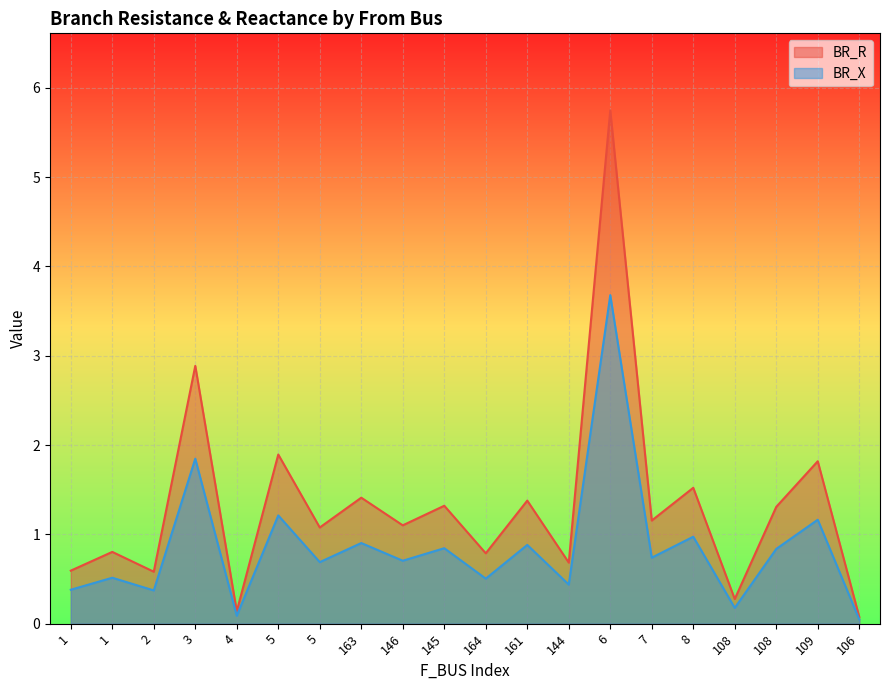

List the series in order of their peak value, lowest first.

BR_X, BR_R